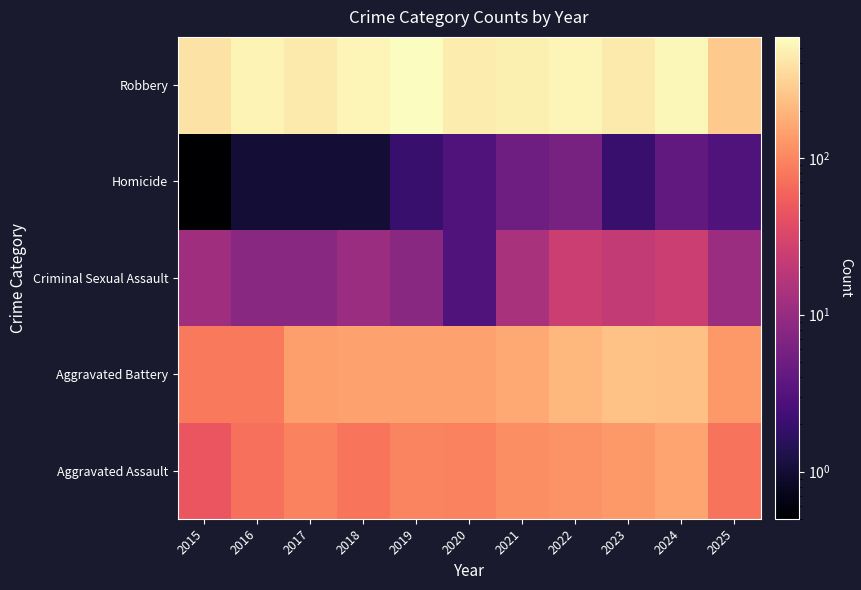

Rank the series by their maximum value, from lowest to highest.

Homicide, Criminal Sexual Assault, Aggravated Assault, Aggravated Battery, Robbery